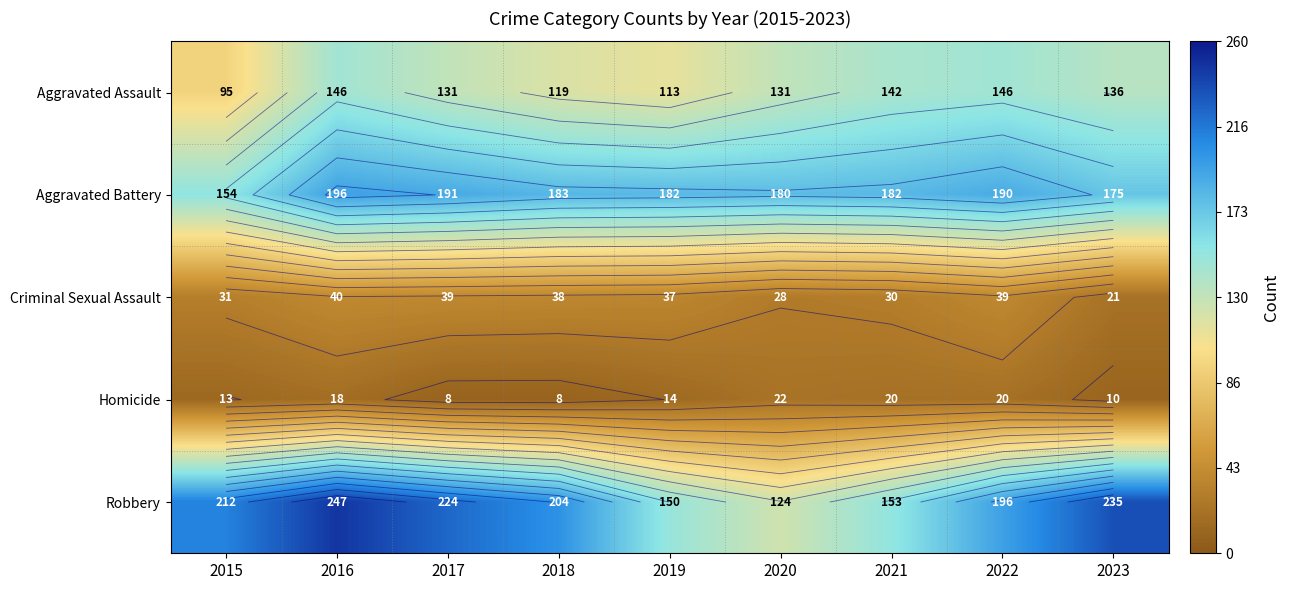

What is the total value across all series at 2017?

593